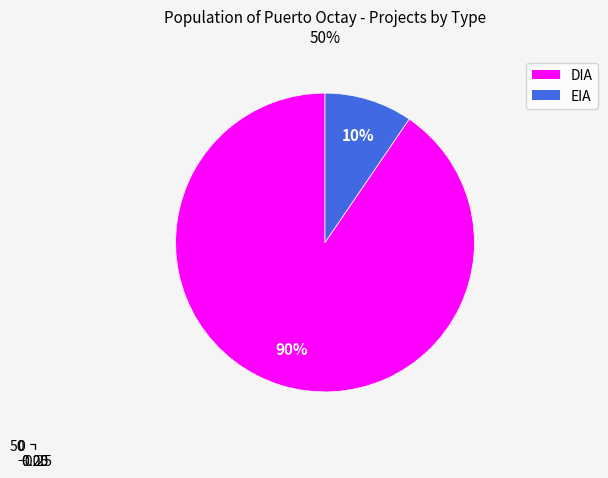

Which category has the biggest portion of the pie?

DIA